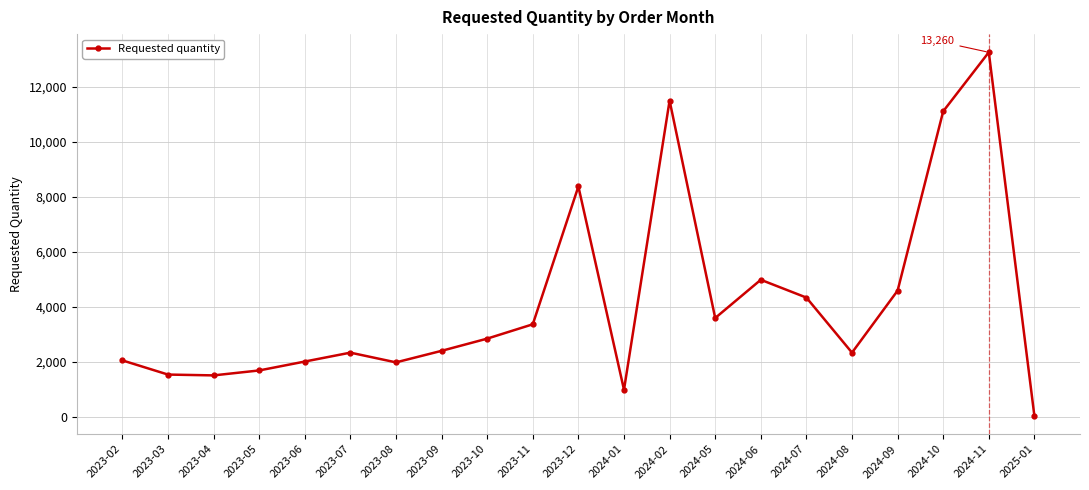

What is the change in value from 2024-11 to 2025-01?

-13236